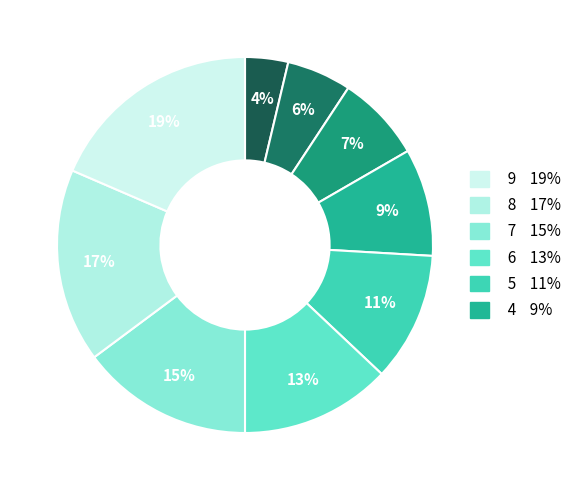

How many segments does this pie chart have?

9